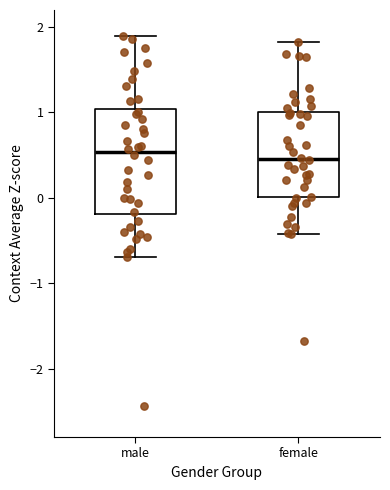

Reading left to right, transcribe this box plot: for each box, give where its median line is, the range the box spans, and where its two whiskers end, as read against the y-axis. The values are not printed on the chart, so give them approximately, as read against the axis.

male: median 0.5, box -0.2 to 1.0, whiskers -0.7 to 1.9
female: median 0.5, box 0.0 to 1.0, whiskers -0.4 to 1.8